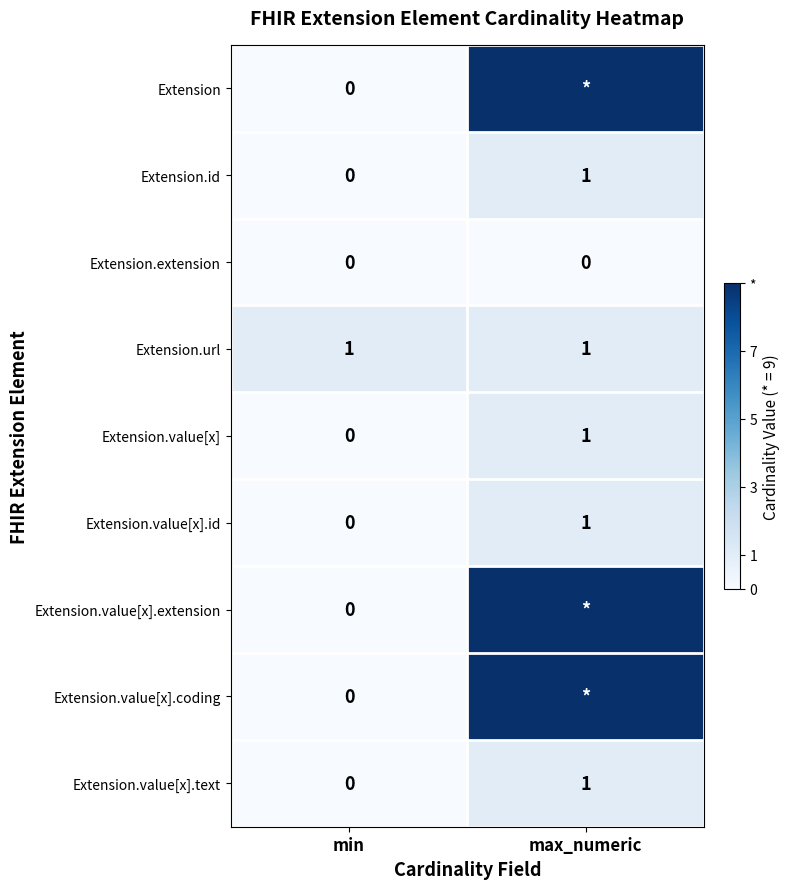

At which category is the sum across all series the highest?

max_numeric